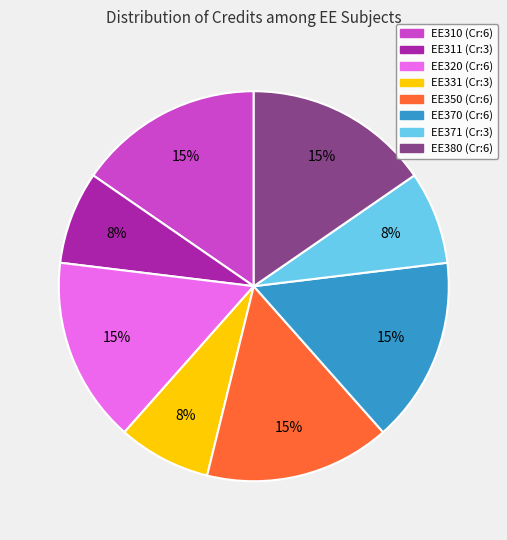

What percentage is the EE310 slice, to the nearest percent?

15%